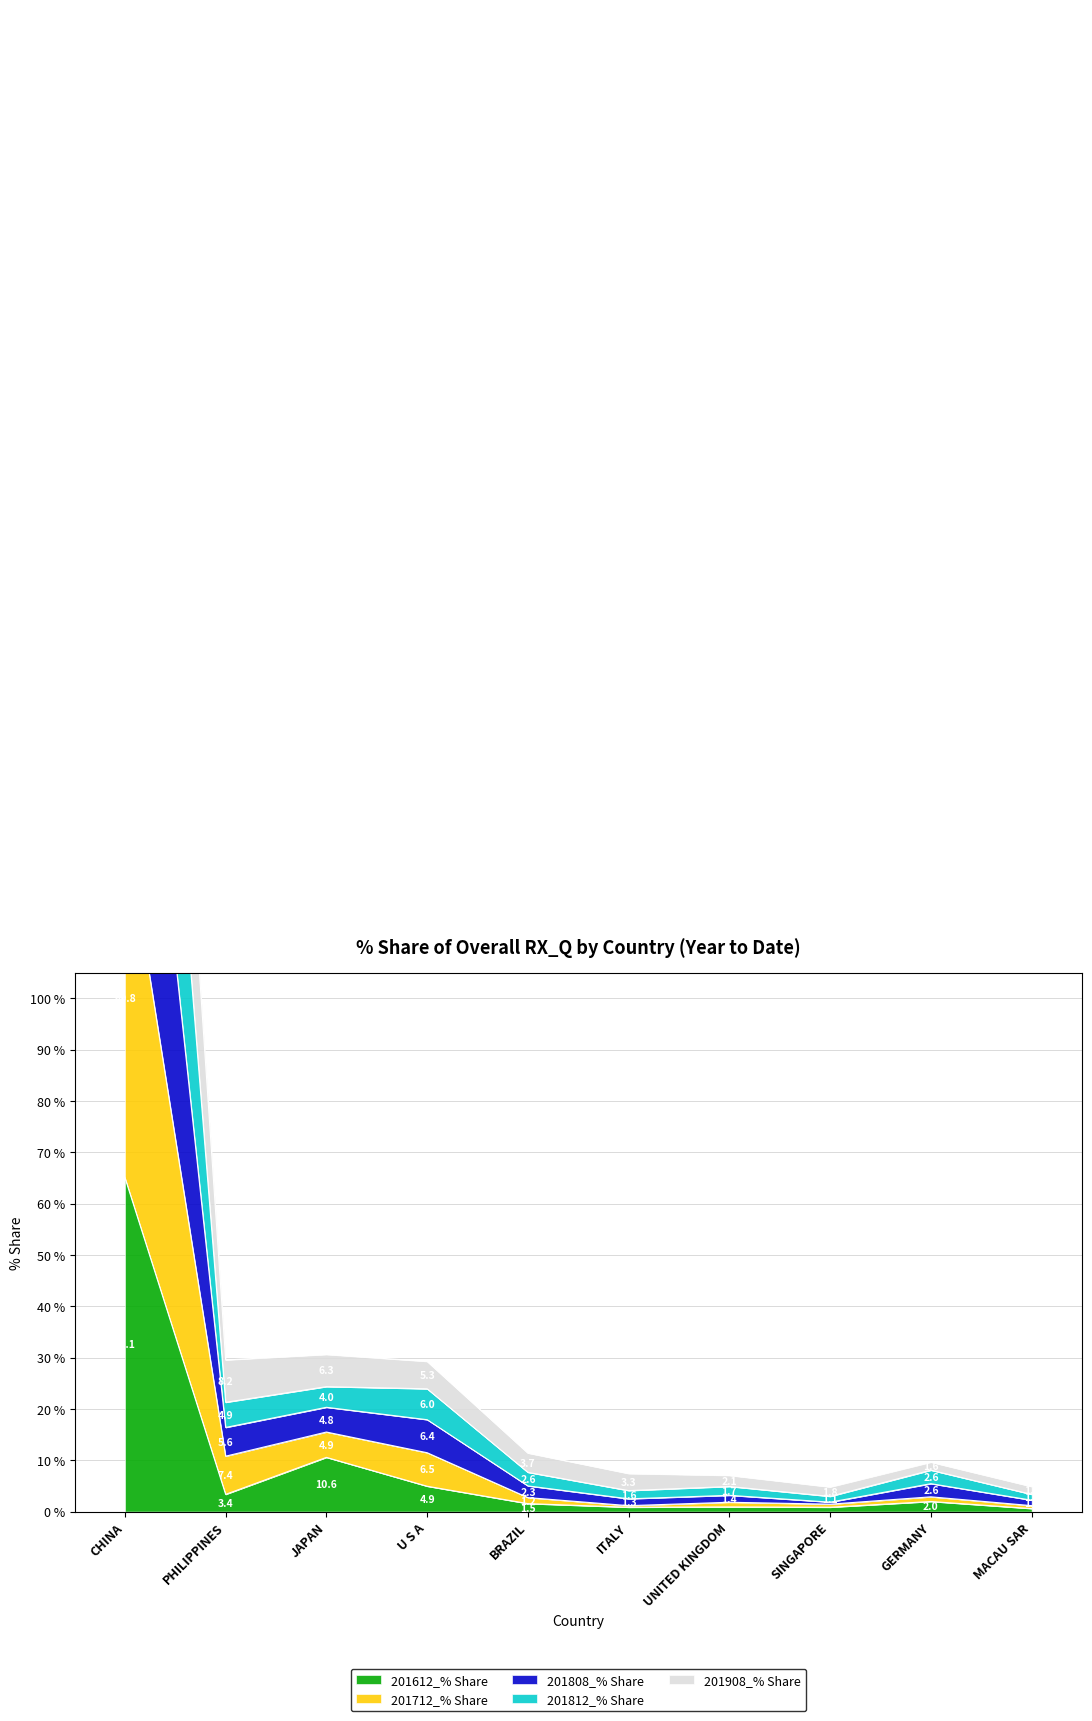

What is the label of the 6th point from the left?

ITALY